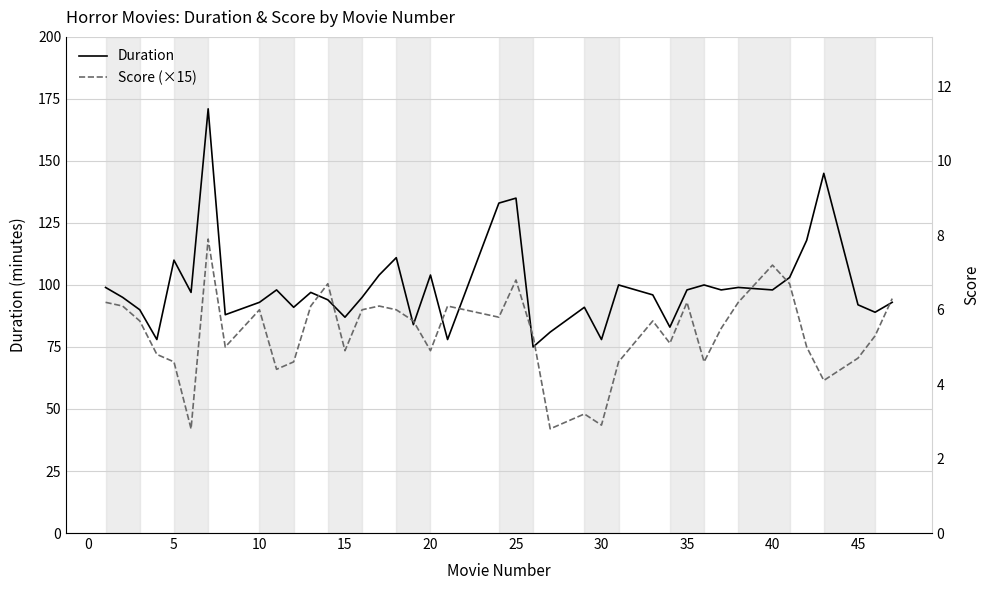

List the series in order of their overall mean, lowest first.

Score (×15), Duration